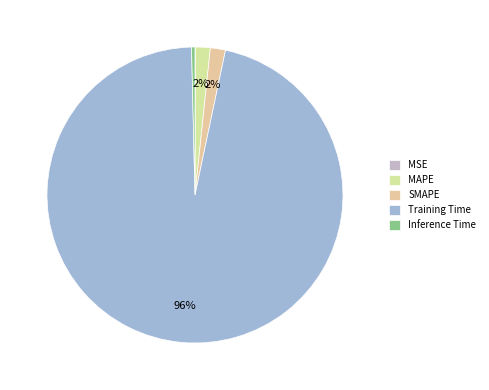

Is it true that Inference Time is 15% of the pie?

False